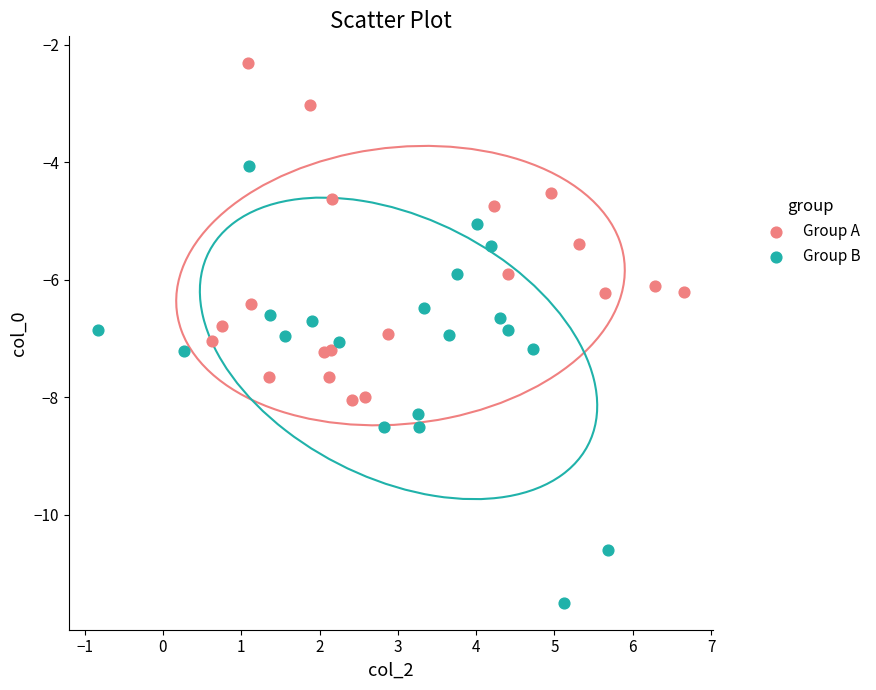

Which series contains the highest Y value?

Group A